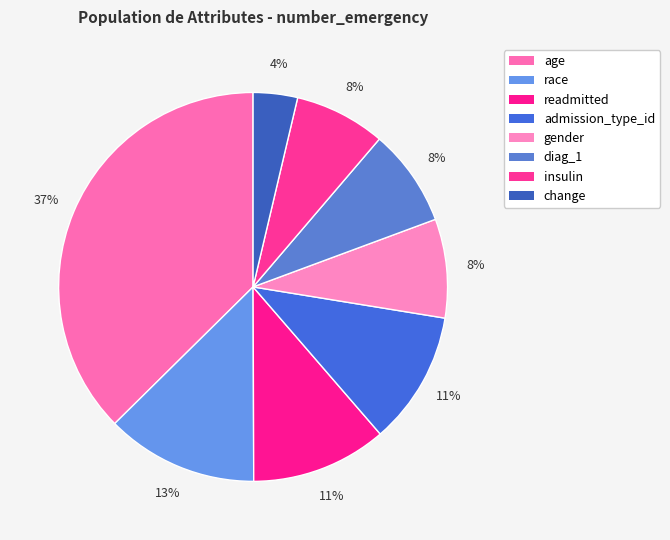

What percentage is NOT represented by age?

62.6%